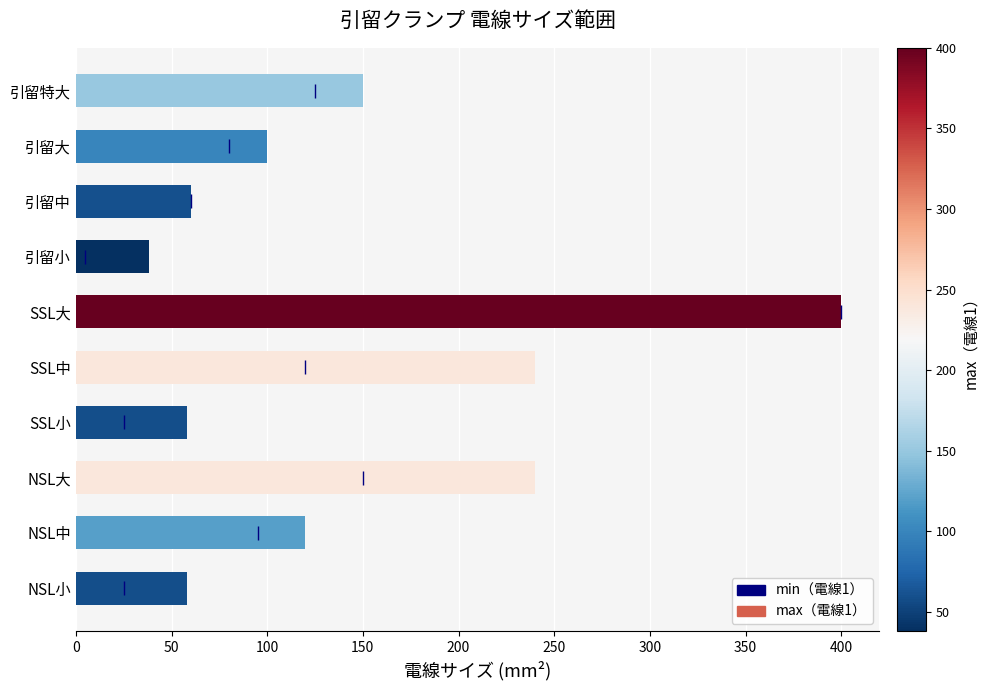

How many data points are less than 120?

5